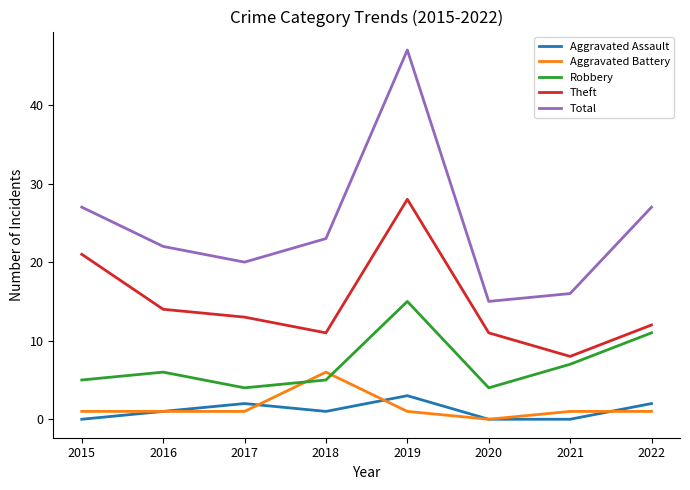

What is the maximum value shown in the chart?

47